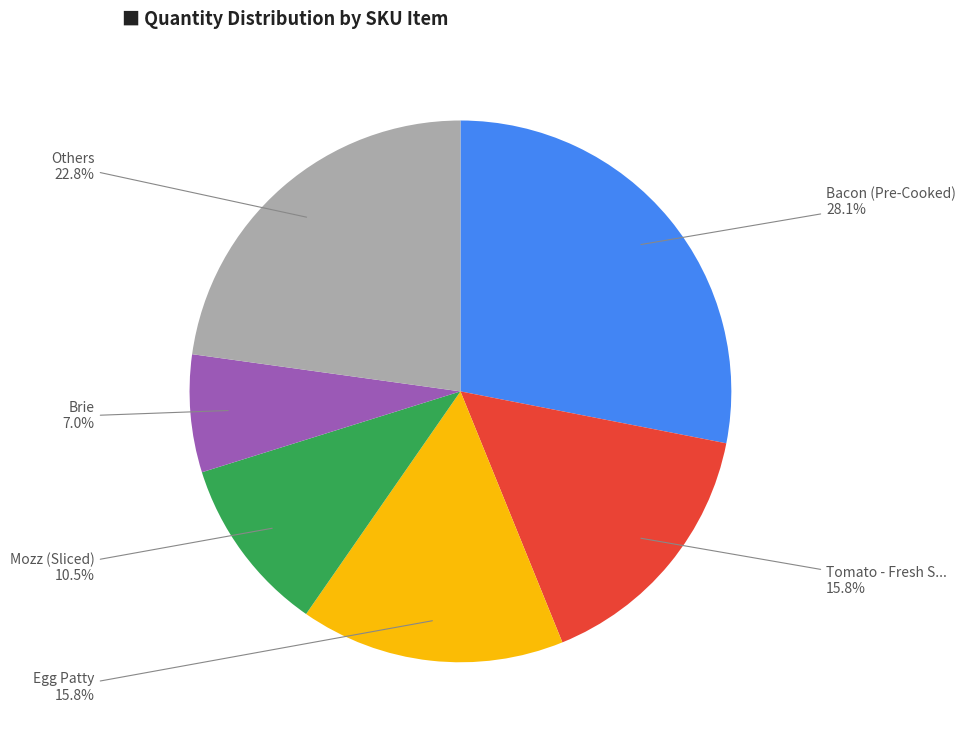

Which slice is the largest?

Bacon (Pre-Cooked)